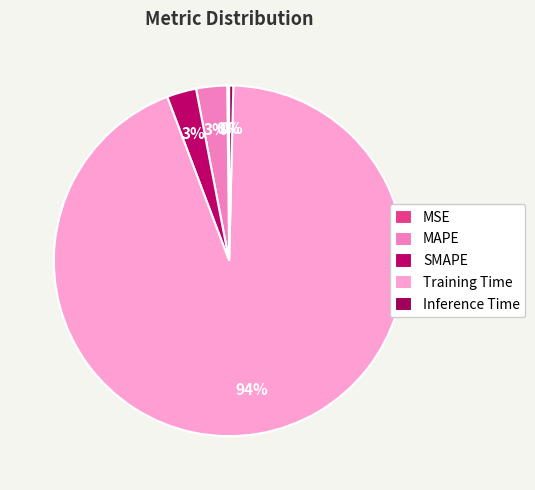

Rank the categories by value from highest to lowest.

Training Time, MAPE, SMAPE, Inference Time, MSE